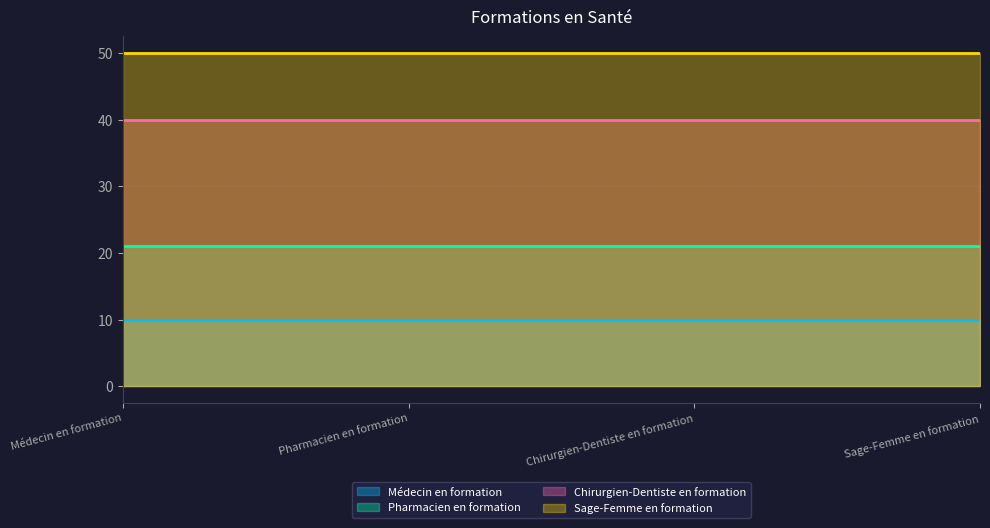

At which category is the sum across all series the highest?

Médecin en formation